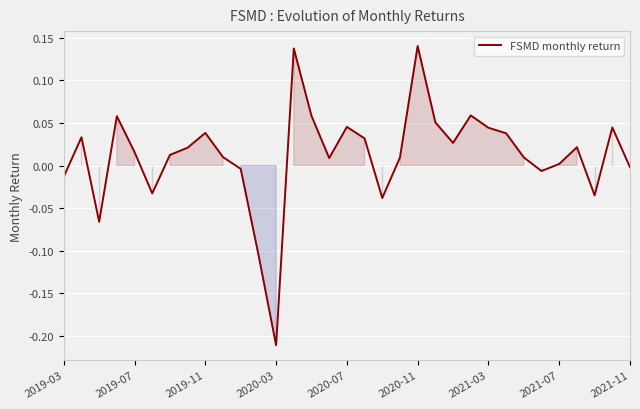

How many lines are shown in the chart?

1